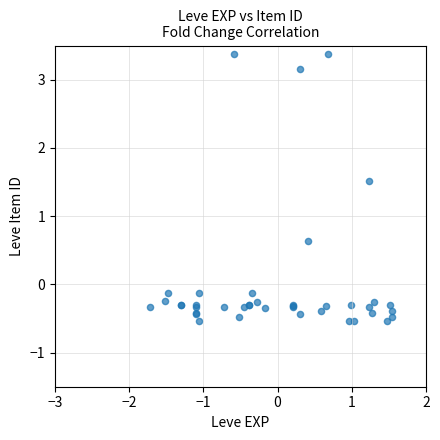

What Y value in the scatter plot is closest to 1?

0.6